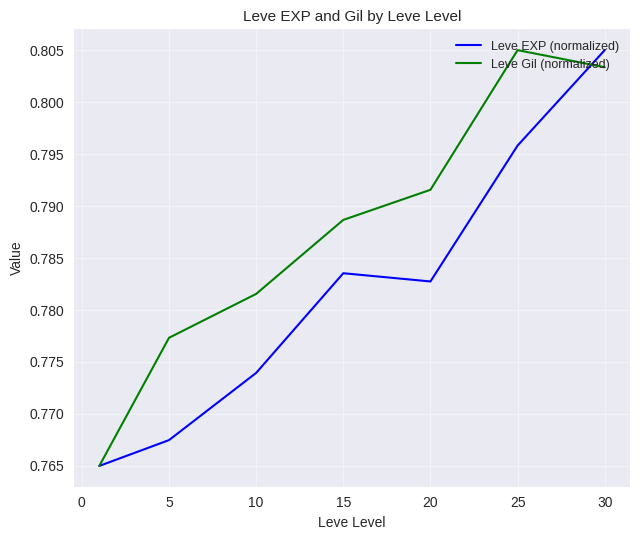

How many categories are shown in the chart?

7